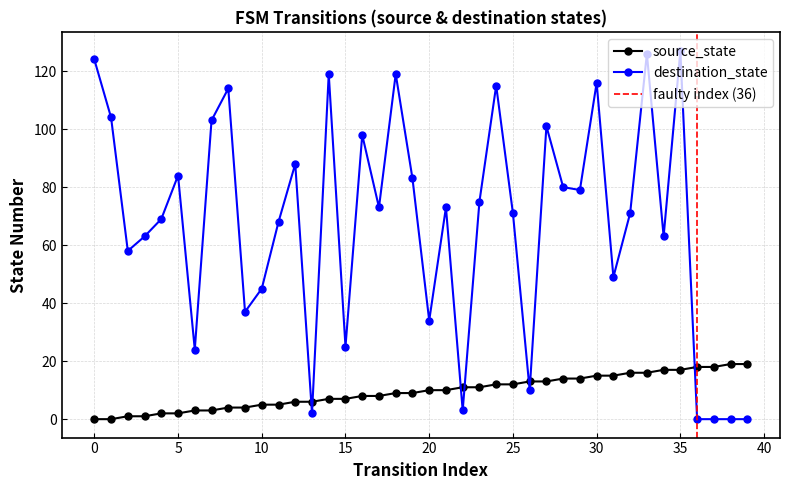

At which category does the chart reach its peak across all series?

35